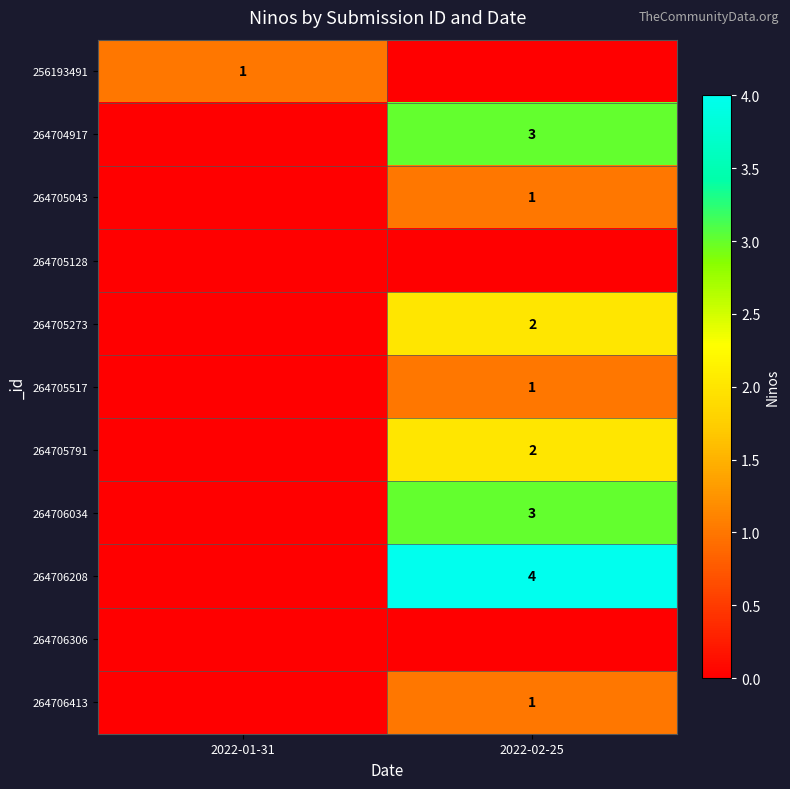

The value of 264705791 at 2022-02-25 is 2. True or false?

True